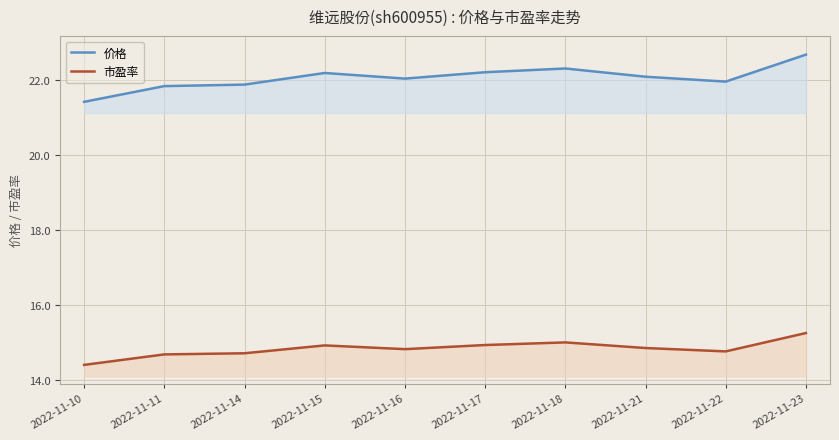

Reading left to right, list all the values displayed in this chart.

价格: 21.4	21.9	21.9	22.2	22.1	22.2	22.3	22.1	22.0	22.7
市盈率: 14.4	14.7	14.7	14.9	14.8	14.9	15.0	14.9	14.8	15.3